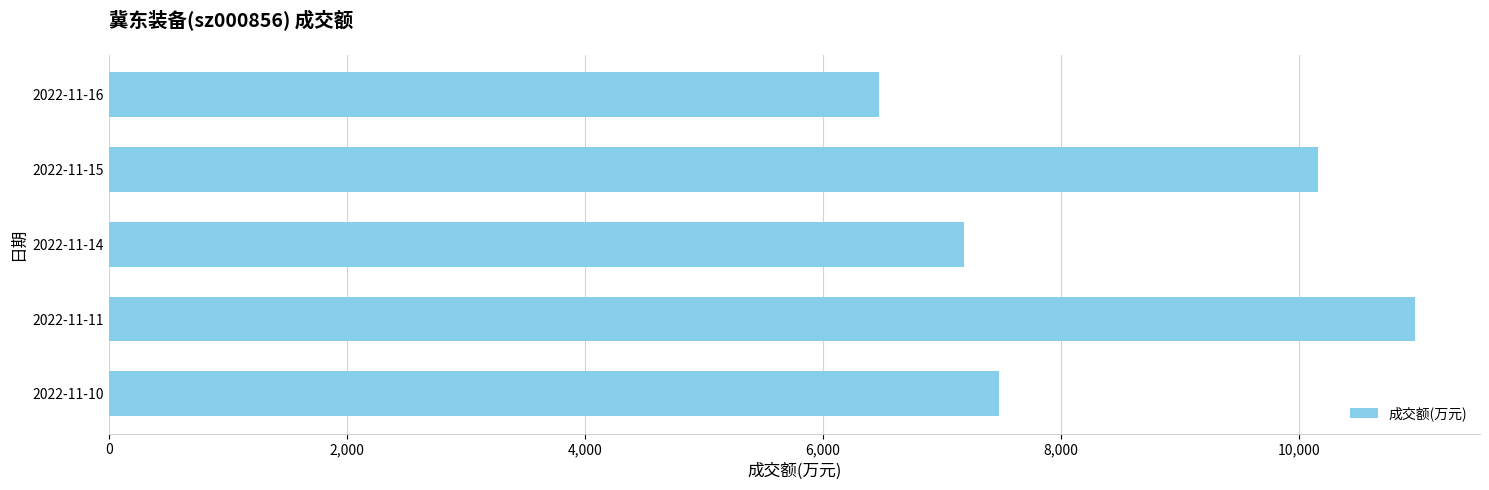

The value at 2022-11-11 is 19310. True or false?

False